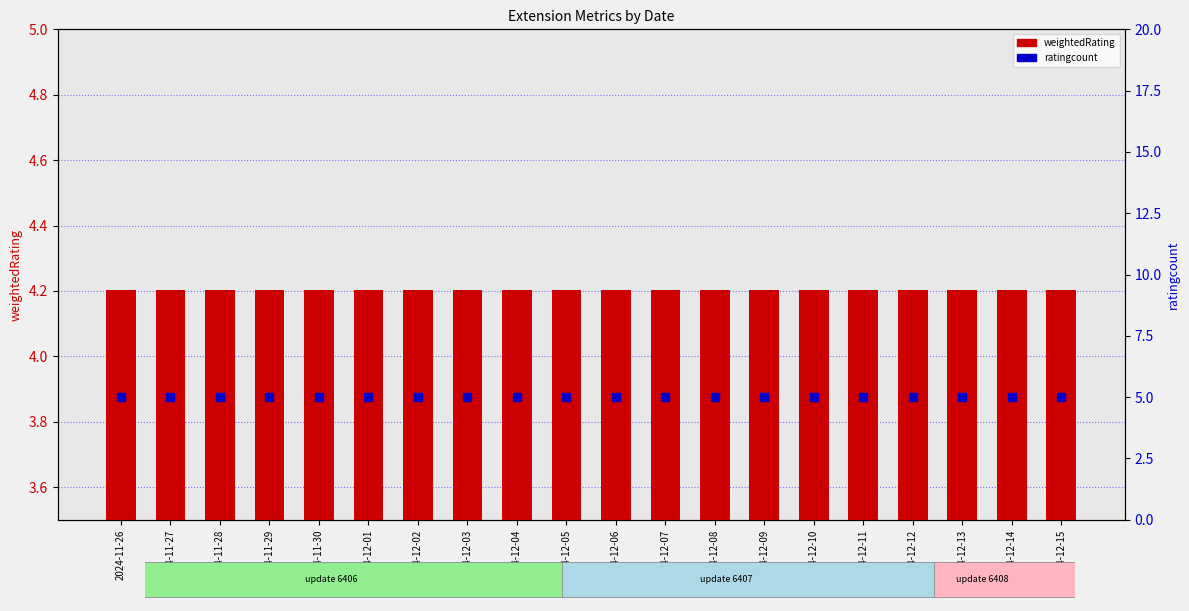

Which series has the largest total across all categories?

ratingcount